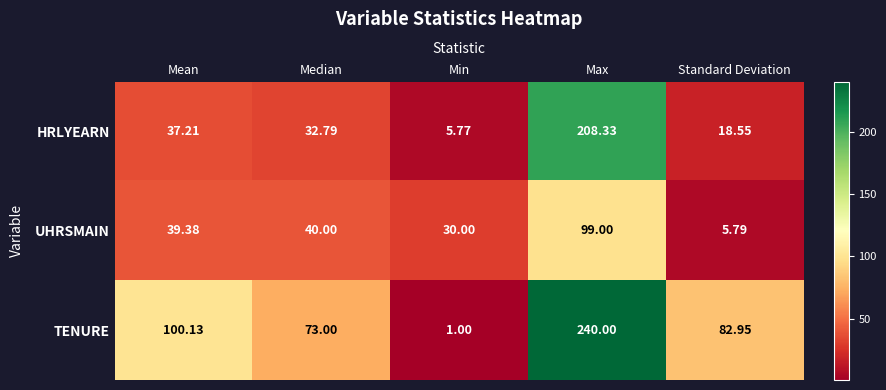

At which label does HRLYEARN reach its minimum?

Min